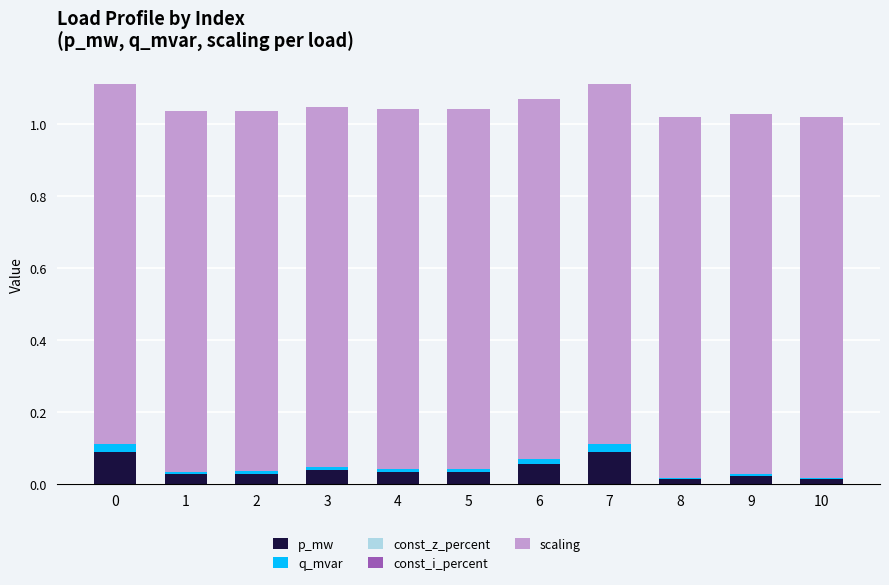

True or false: p_mw has a value of 0.1 at 6.

True